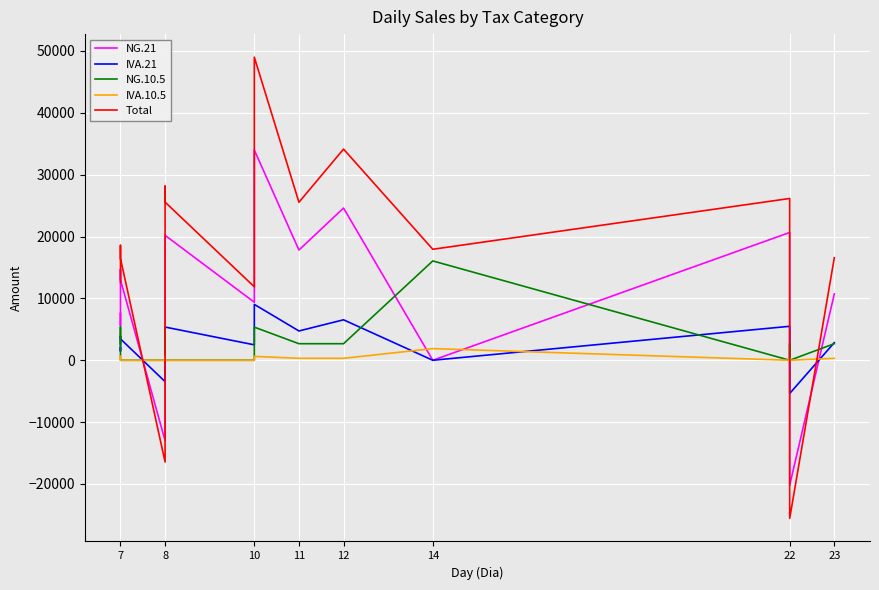

What is the maximum value shown in the chart?

48990.0